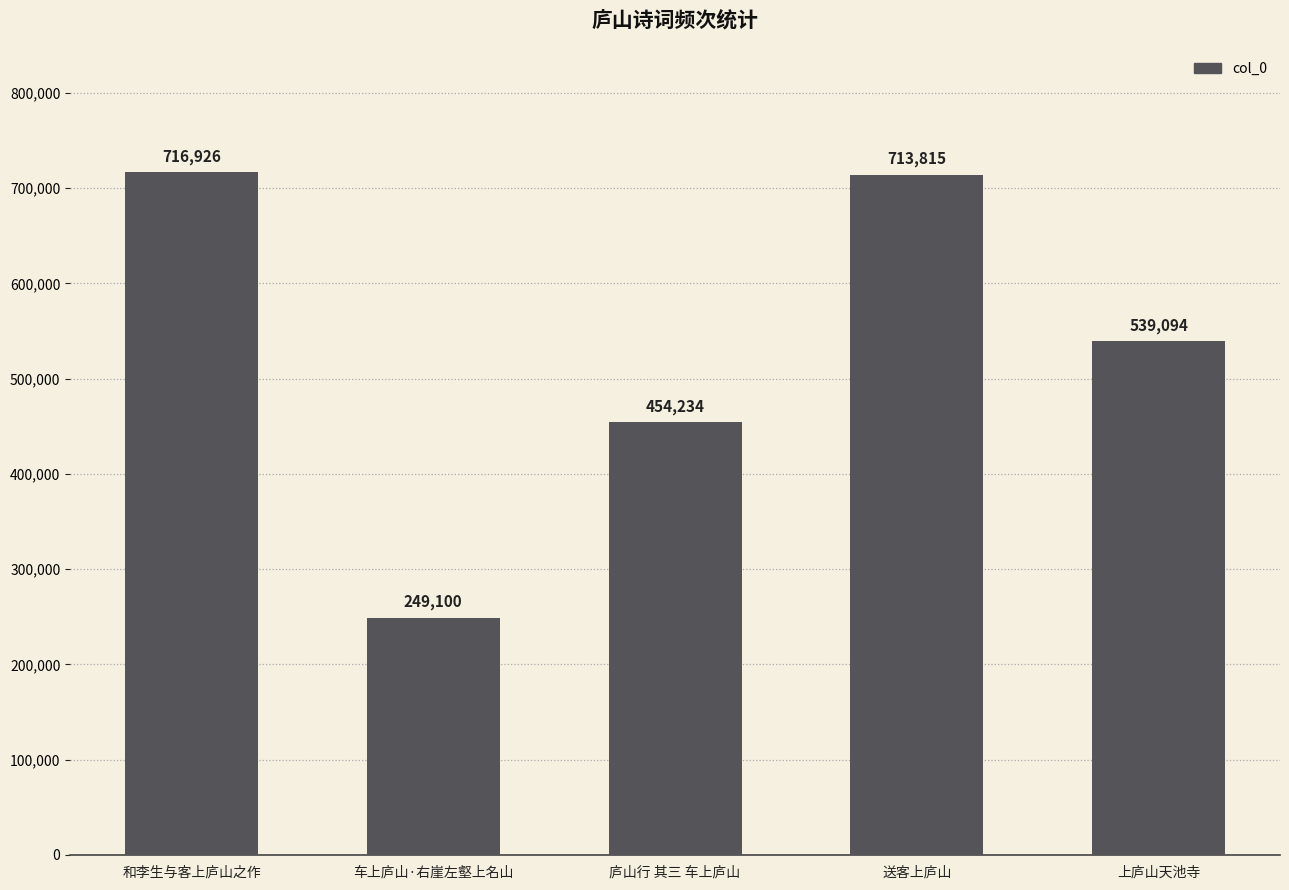

Reading left to right, list all the values displayed in this chart.

716926	249100	454234	713815	539094